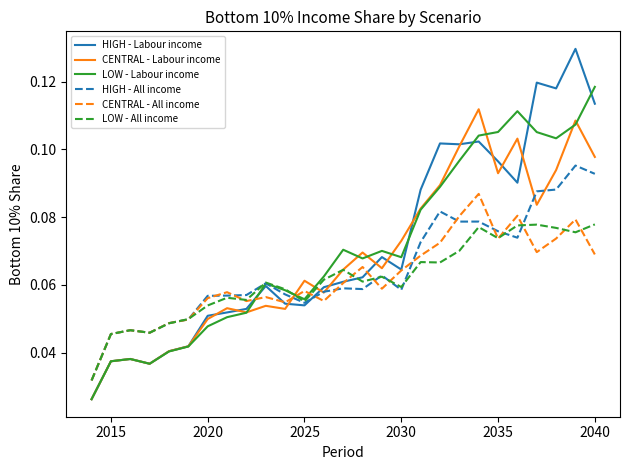

Which series has the largest range (max minus min)?

HIGH - Labour income